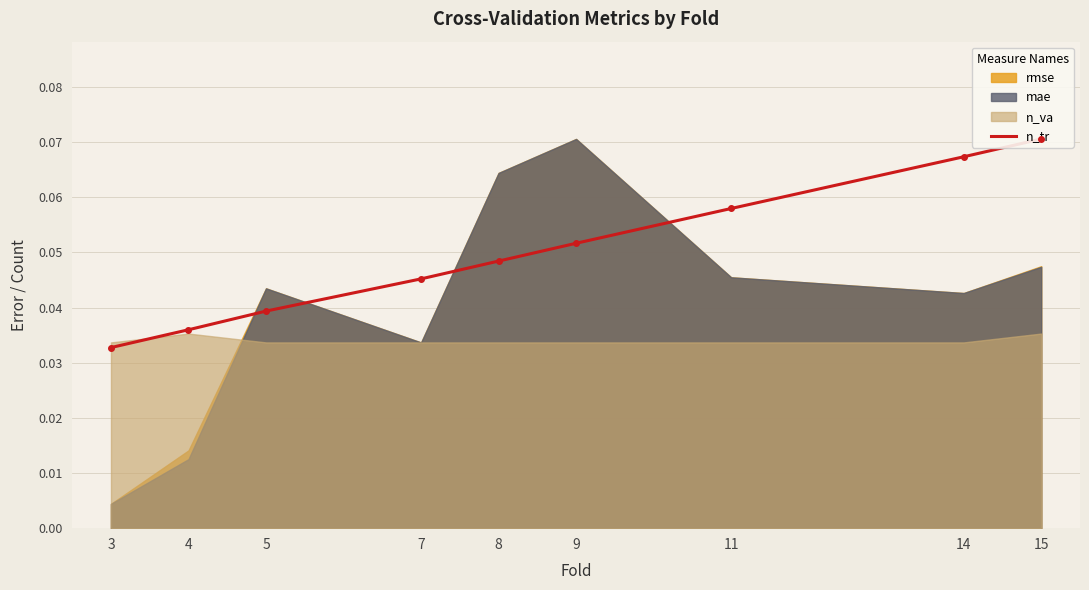

Reading left to right, what are all the values shown in this chart?

0.0	0.0	0.0	0.0	0.0	0.1	0.1	0.1	0.1